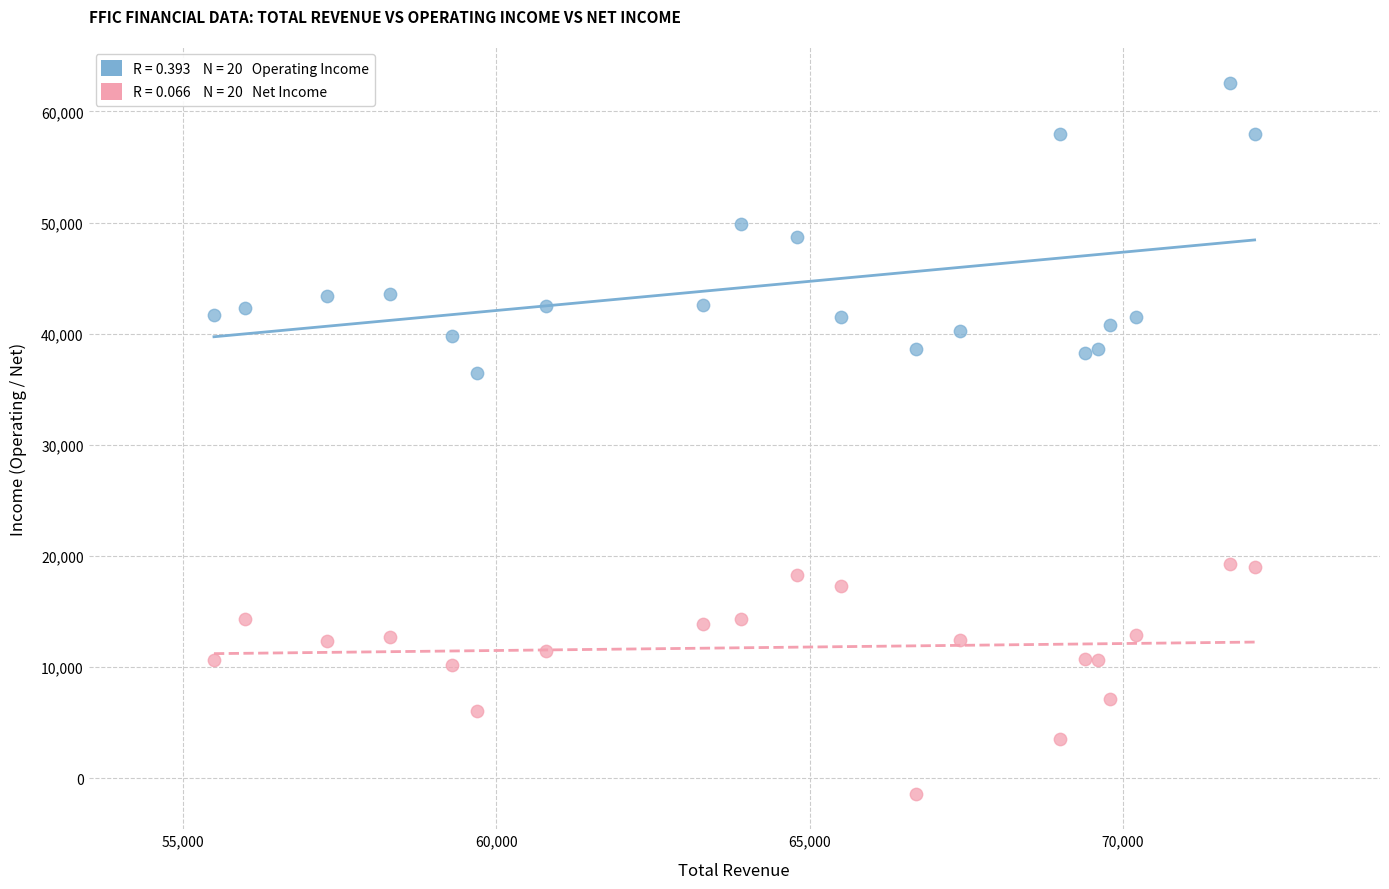

Across all series, what Y value is closest to 30600?

36500